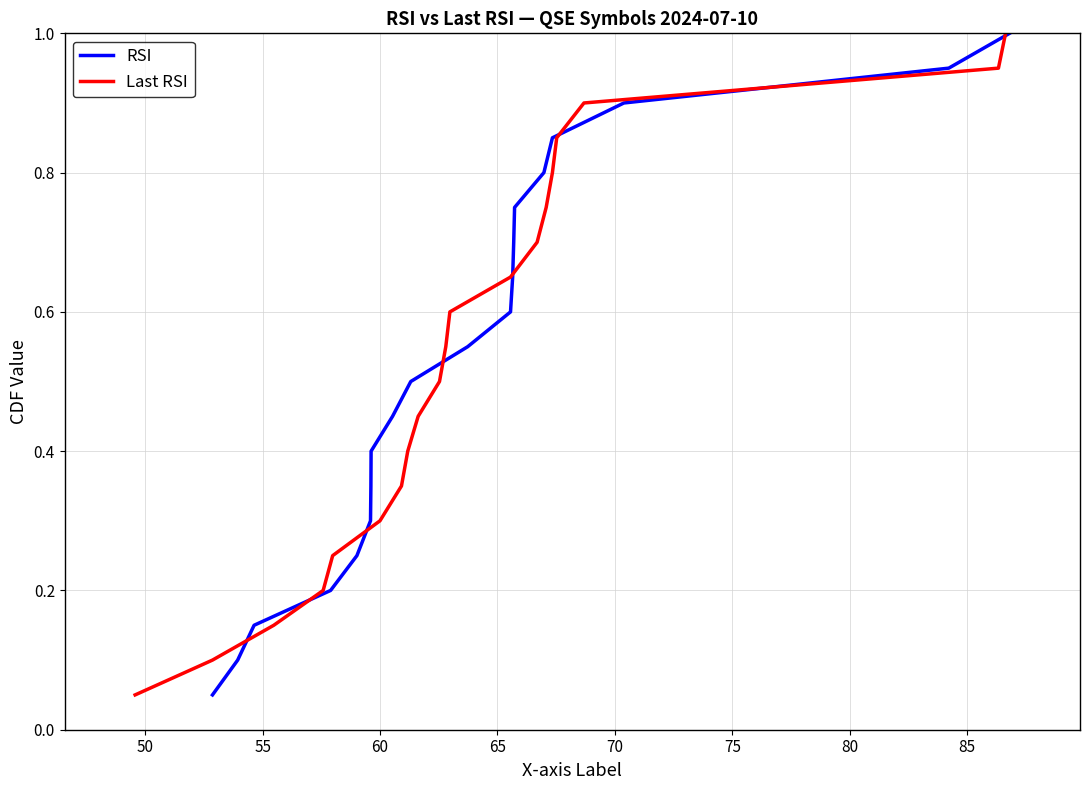

True or false: Last RSI has more than 0 interior local peaks.

False